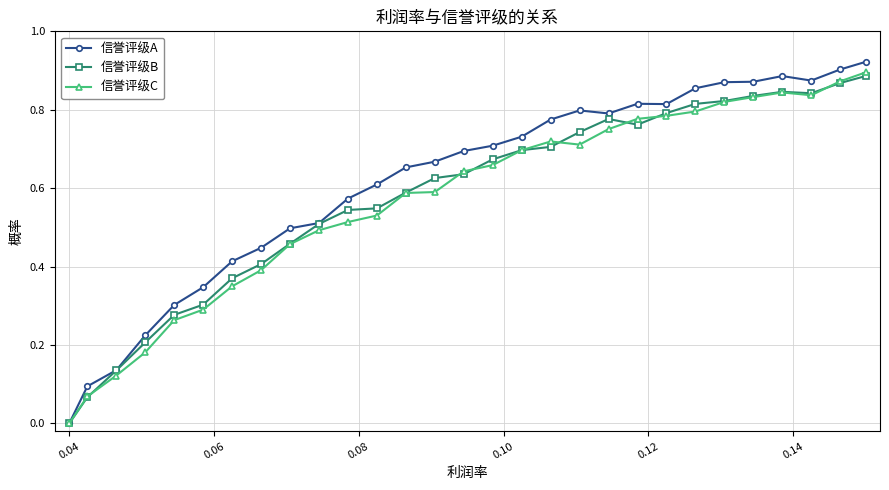

Which series has the largest range (max minus min)?

信誉评级A